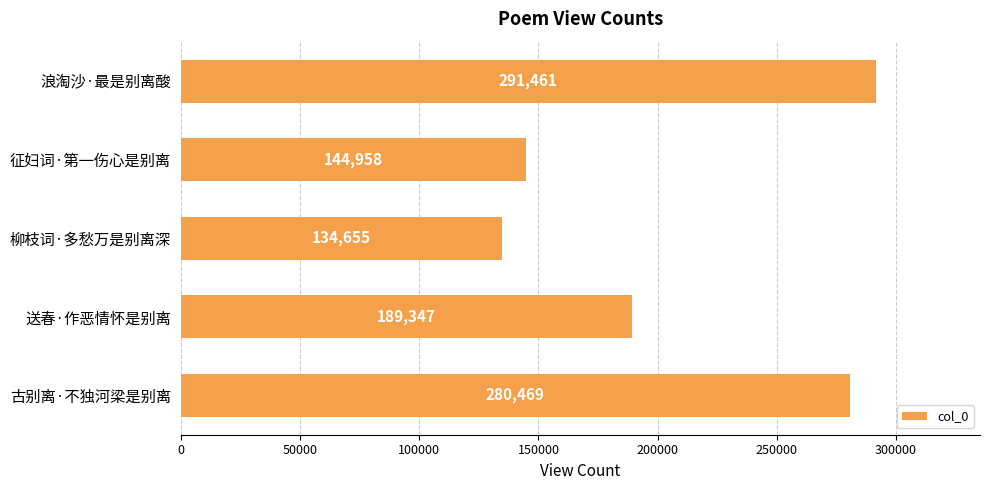

What is the value of the 2nd bar from the top?

144958